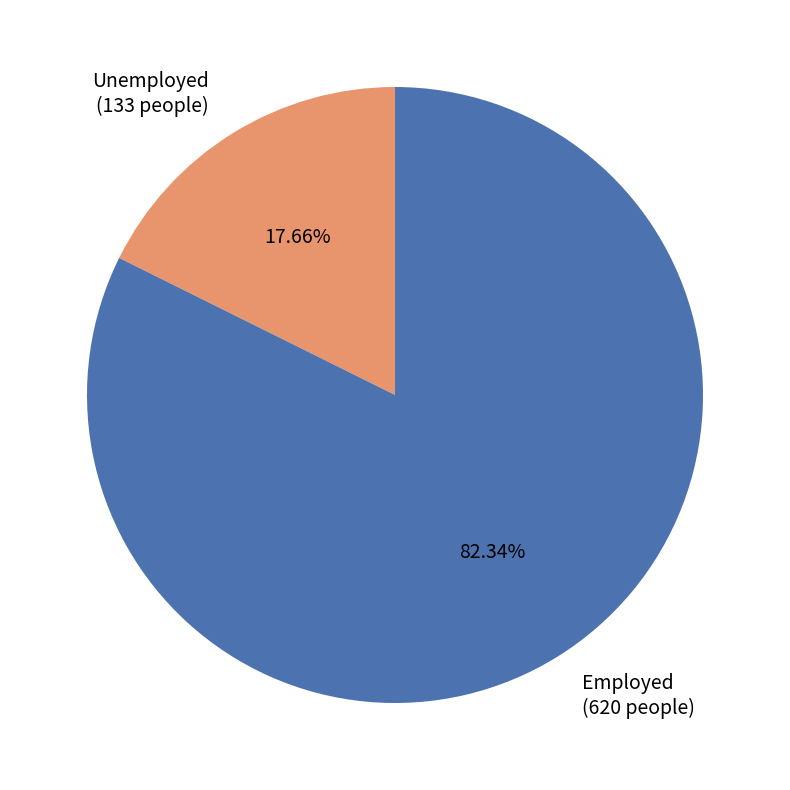

Is there any slice that represents more than half of the pie?

Yes